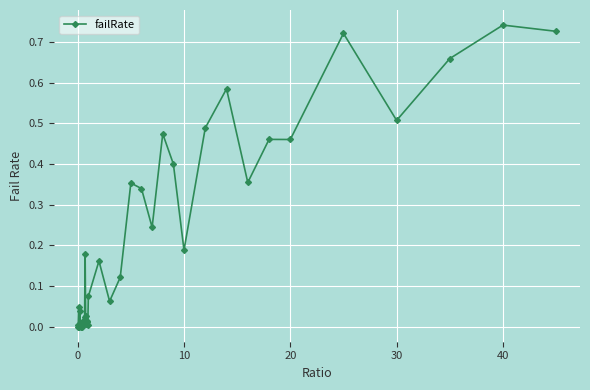

What is the sum of all values?

8.5